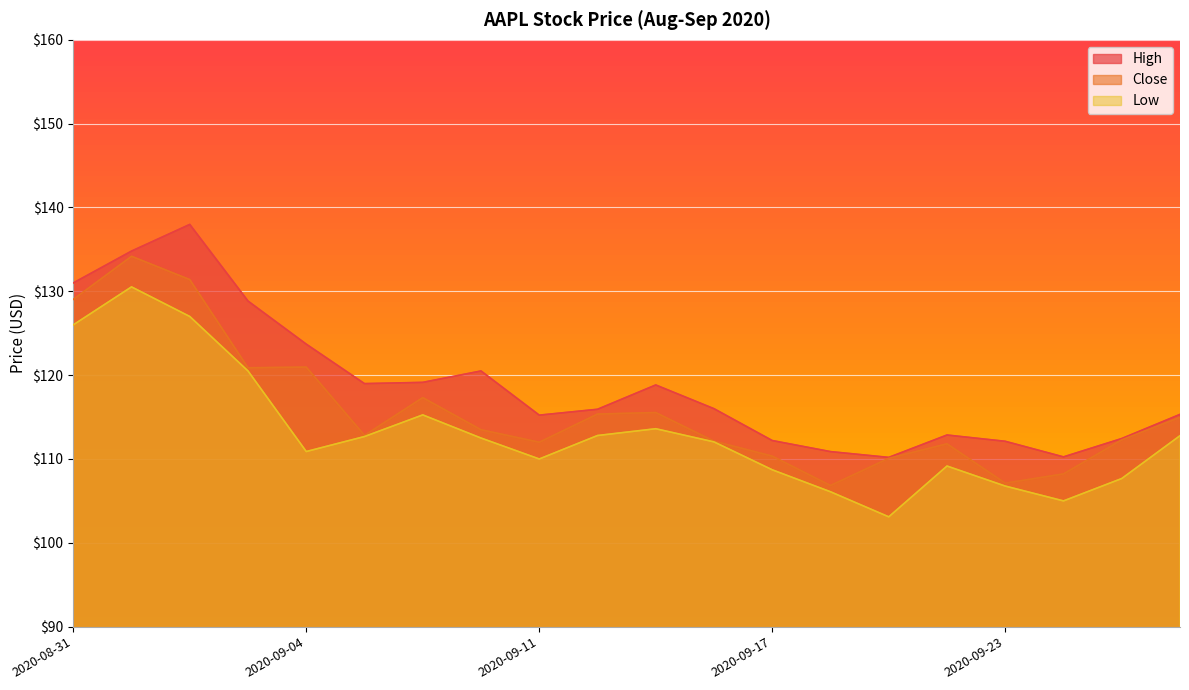

What is the average value of the High series?

118.9